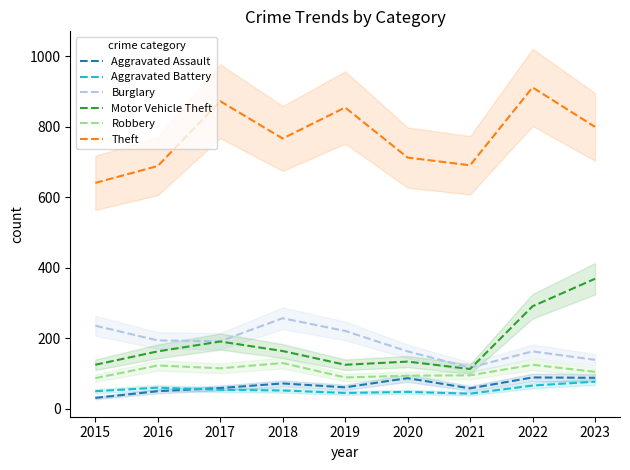

List the series in order of their peak value, lowest first.

Aggravated Battery, Aggravated Assault, Robbery, Burglary, Motor Vehicle Theft, Theft